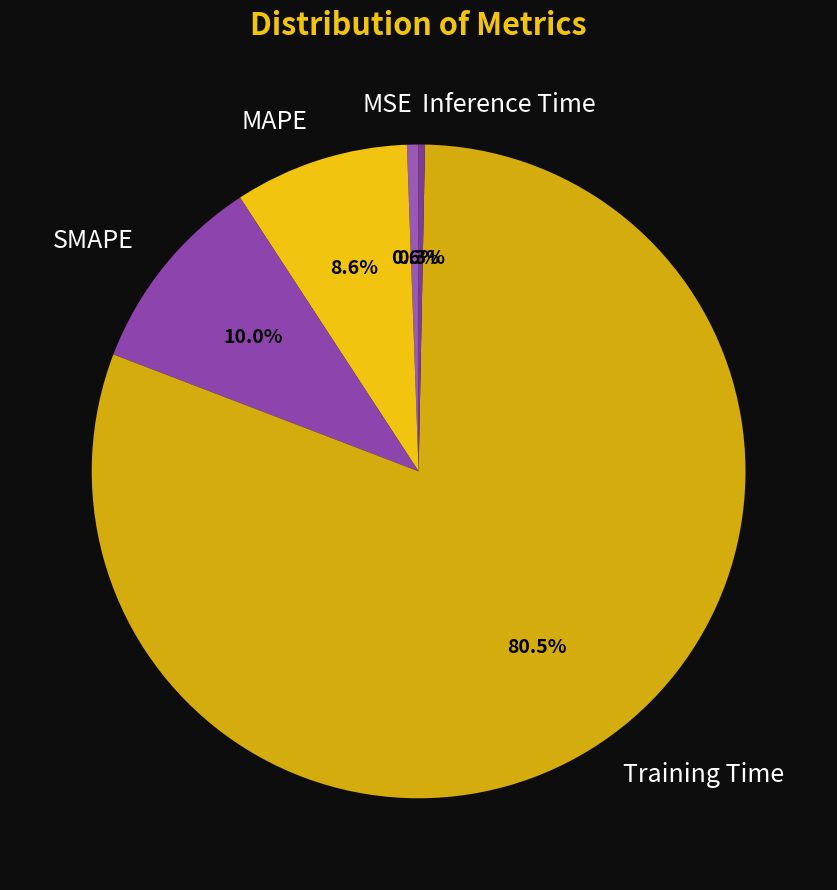

What is the largest slice in the pie chart?

Training Time